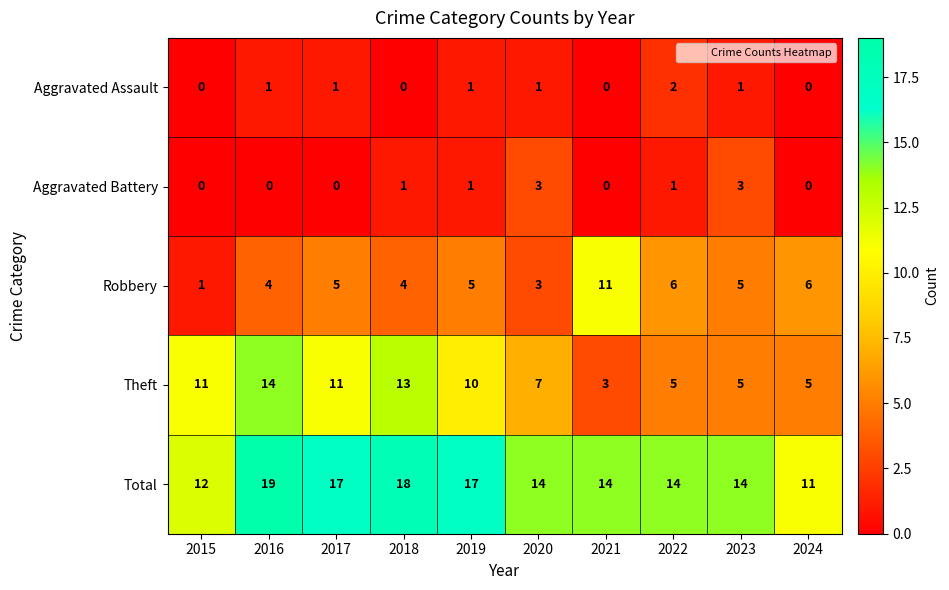

Is it true that Aggravated Battery equals -2 at 2024?

False